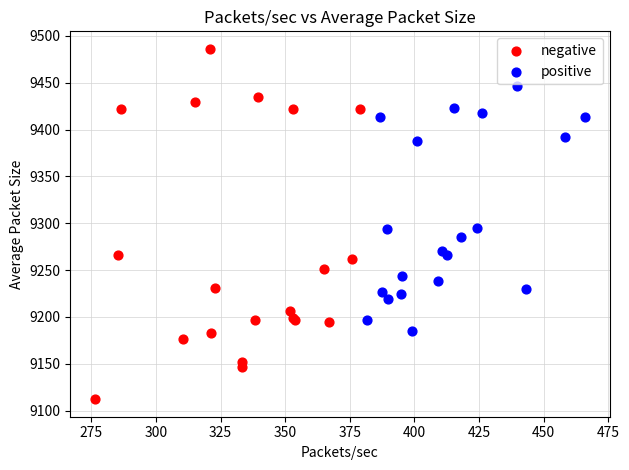

Which series has the largest Y range (max minus min)?

negative